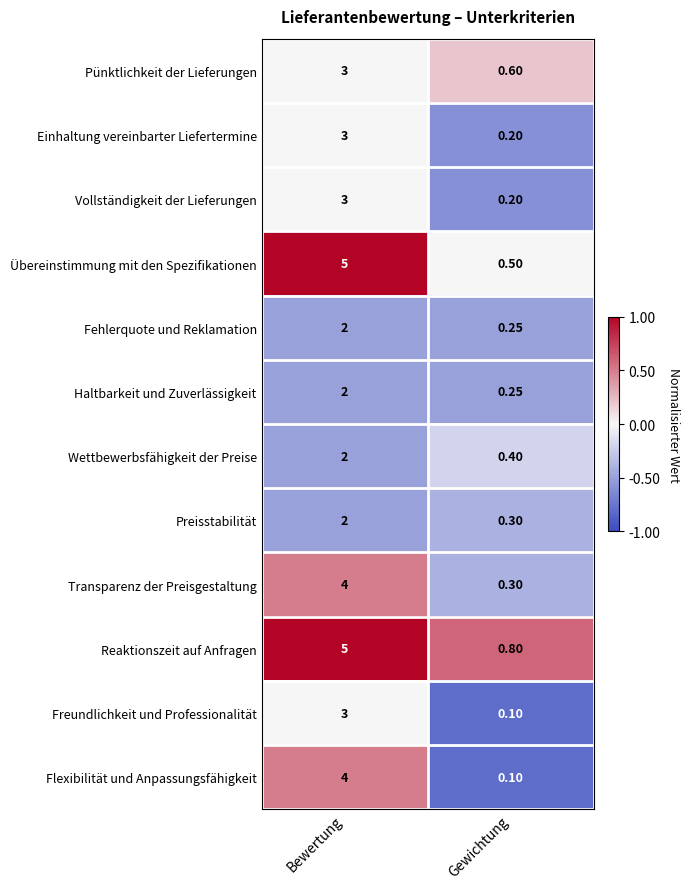

At which category is the sum across all series the highest?

Bewertung